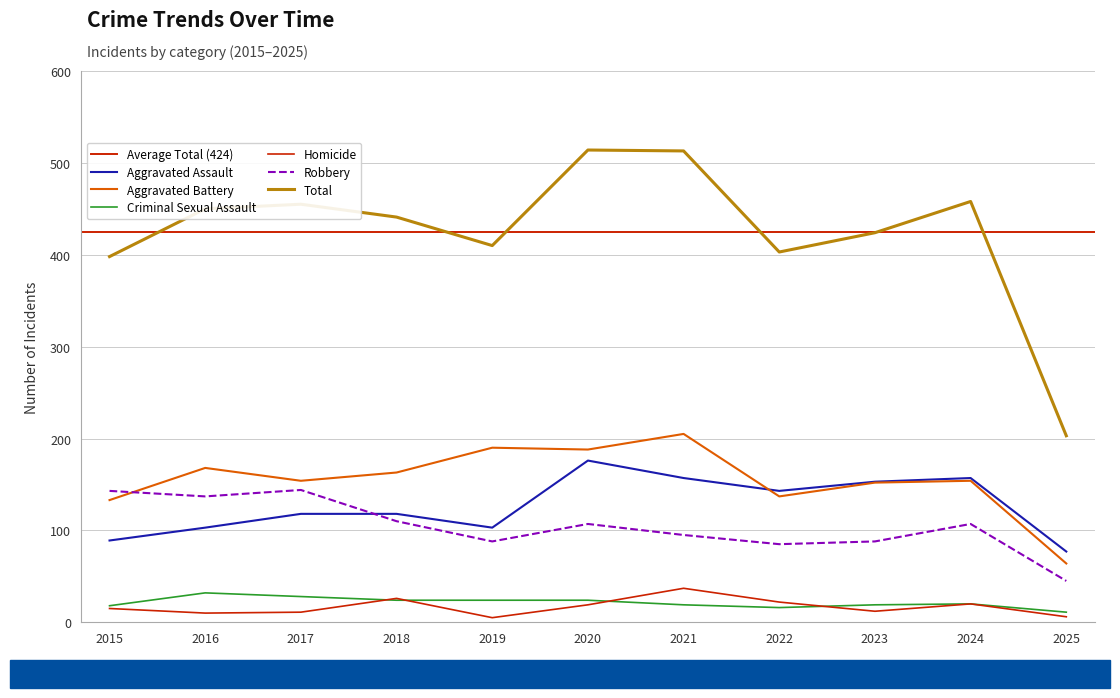

Reading right to left, list all the values displayed in this chart.

Aggravated Assault: 77	157	153	143	157	176	103	118	118	103	89
Aggravated Battery: 64	154	152	137	205	188	190	163	154	168	133
Criminal Sexual Assault: 11	20	19	16	19	24	24	24	28	32	18
Homicide: 6	20	12	22	37	19	5	26	11	10	15
Robbery: 45	107	88	85	95	107	88	110	144	137	143
Total: 203	458	424	403	513	514	410	441	455	450	398